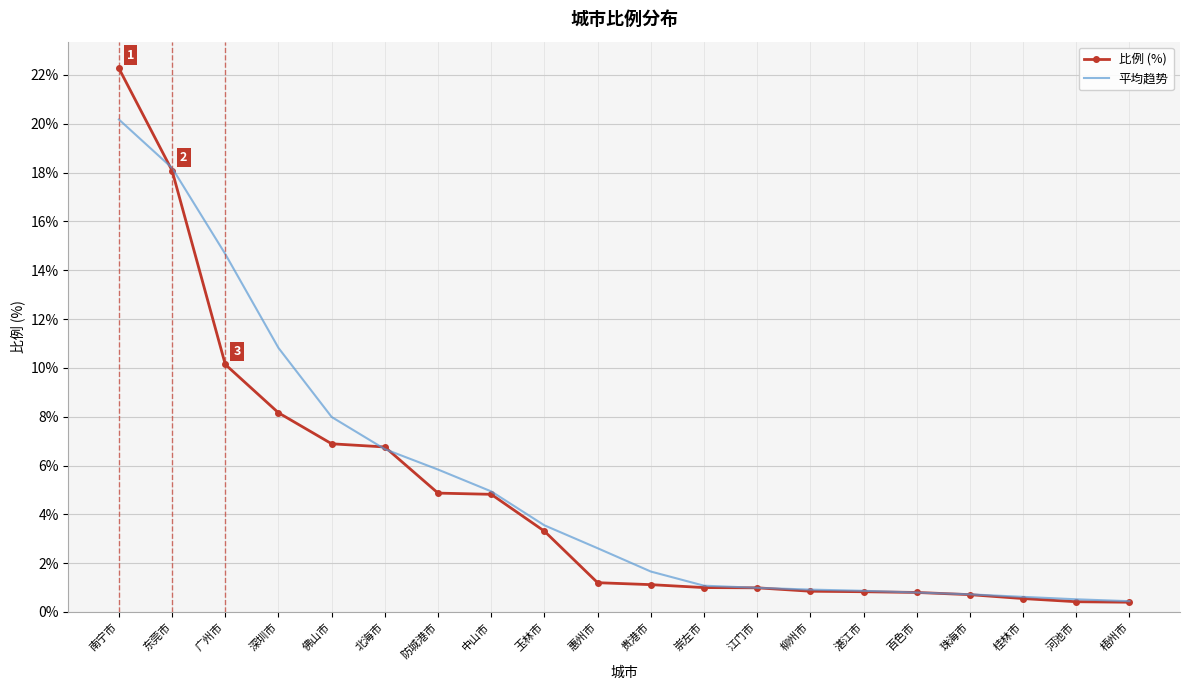

List the series in order of their peak value, highest first.

比例 (%), 平均趋势